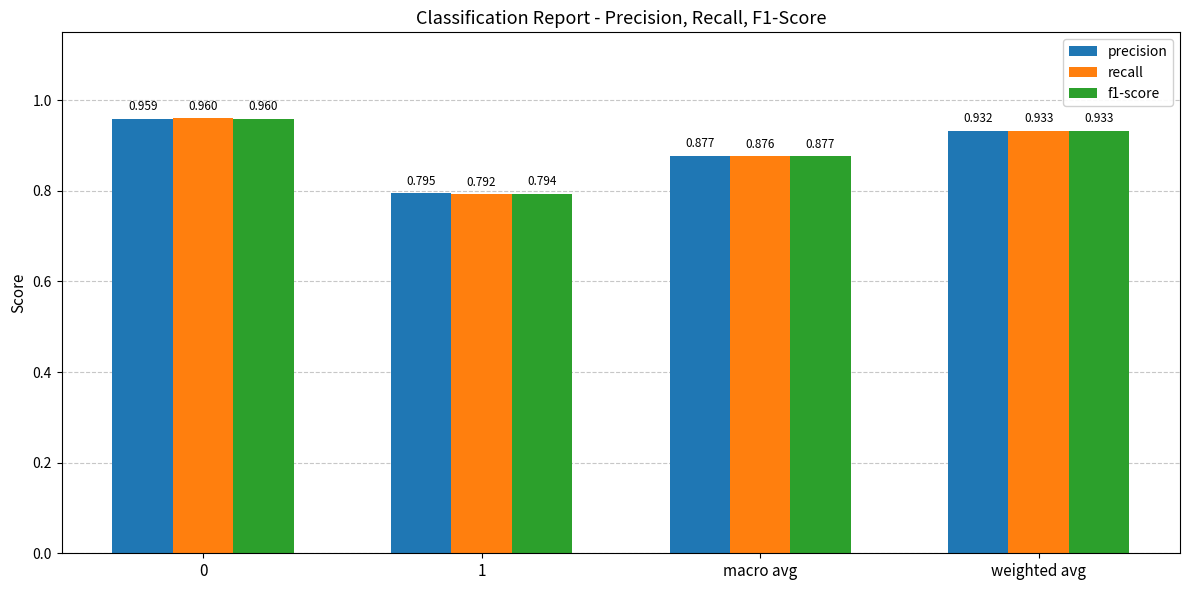

Is the value of recall at 0 greater than the value of f1-score at weighted avg?

Yes